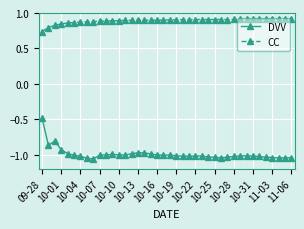

Which series has the largest range (max minus min)?

DVV